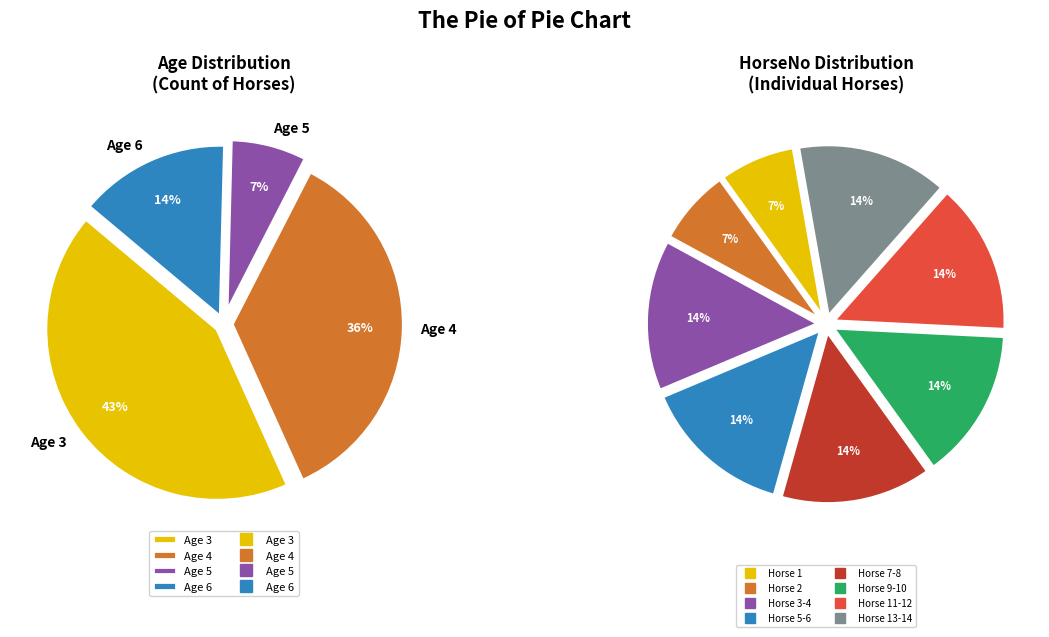

Which has a higher value, 6 or 12?

12